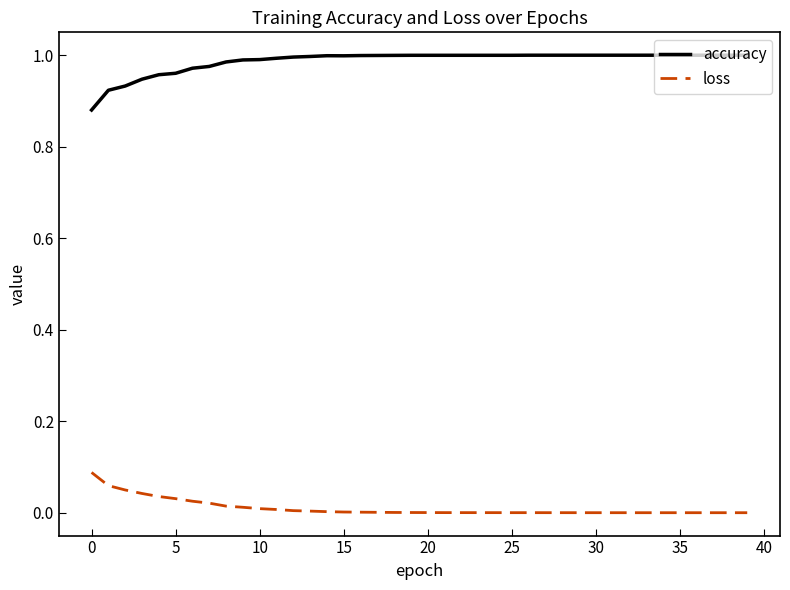

How many distinct data groups are displayed?

2